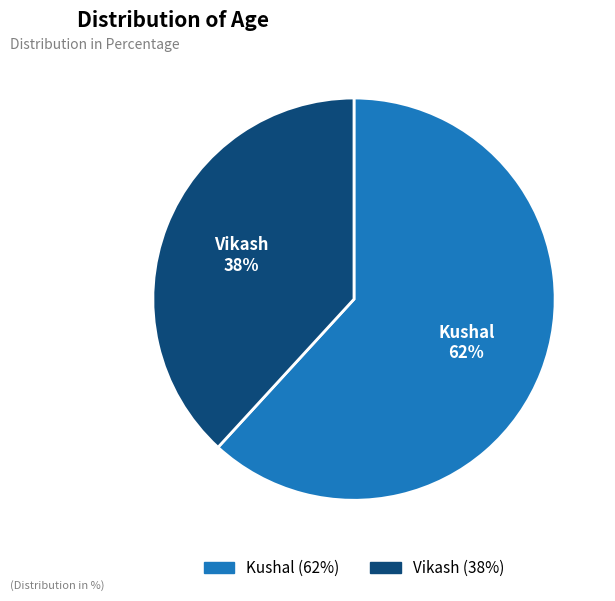

To the nearest percent, what is the average slice percentage?

50%